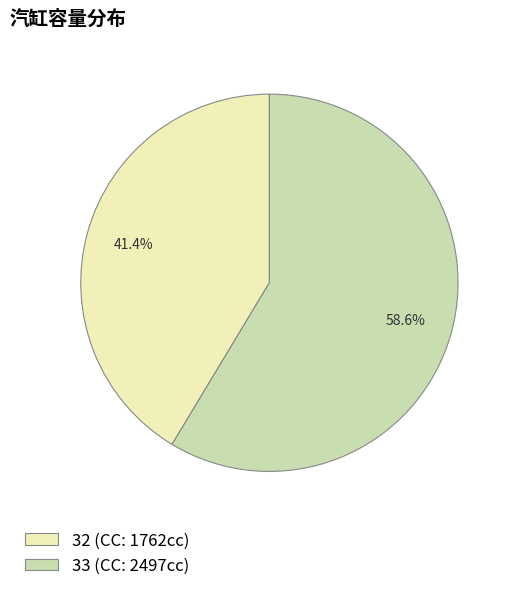

To the nearest percent, what is the difference between the largest and smallest slice percentages?

17%